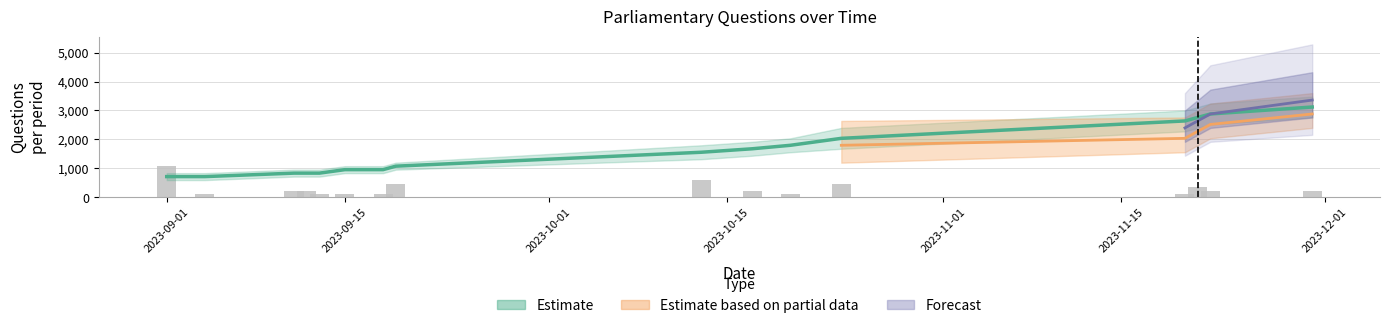

What is the highest value of the Estimate series?

3120